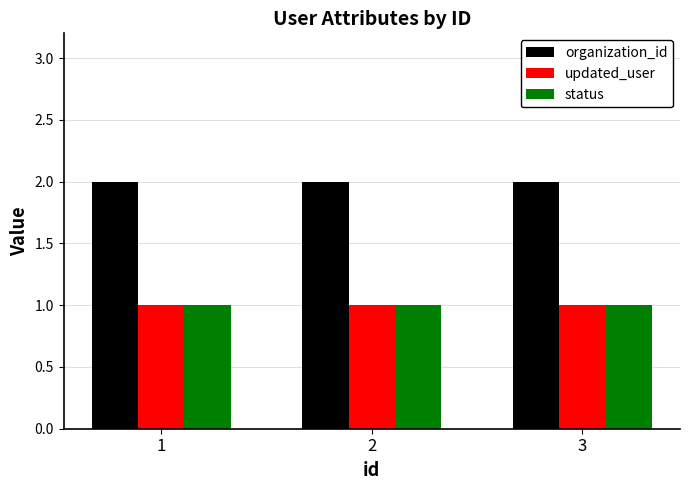

Read the updated_user value at 3.

1